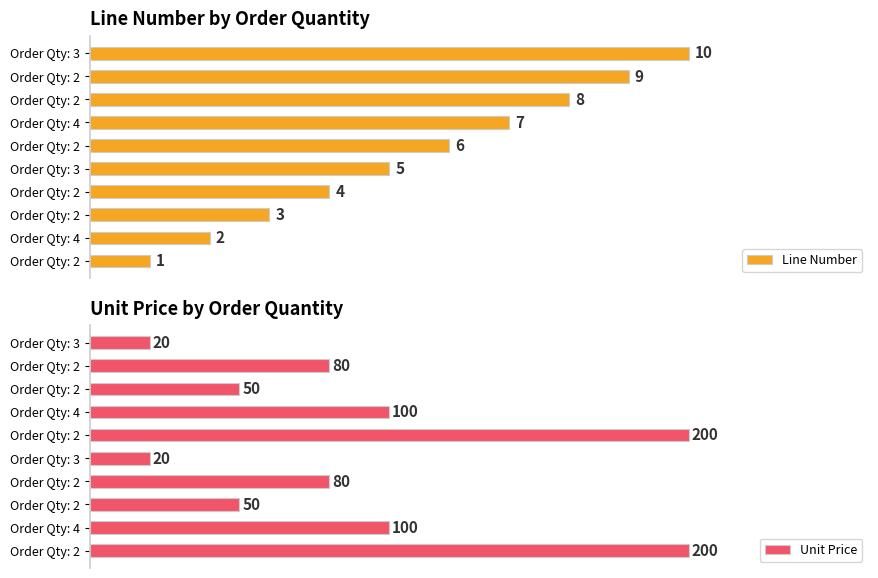

Which series has the widest spread of values?

Unit Price